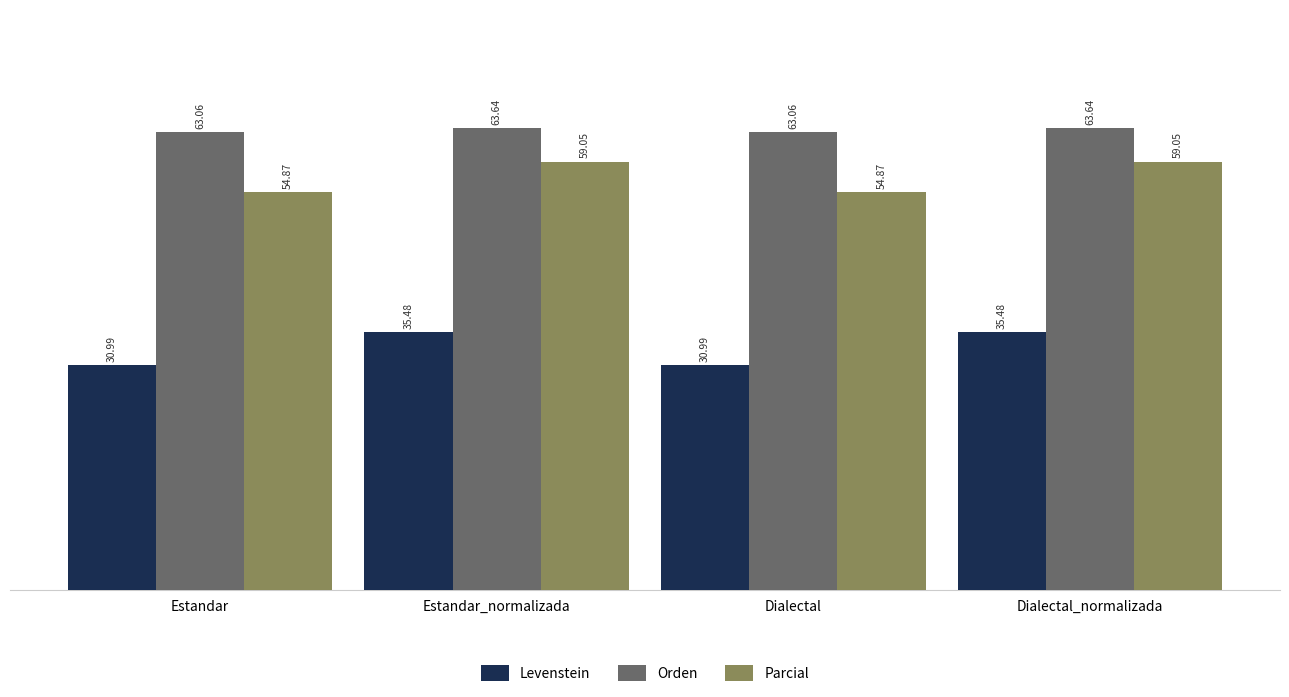

What is the total value across all series at Estandar?

148.9